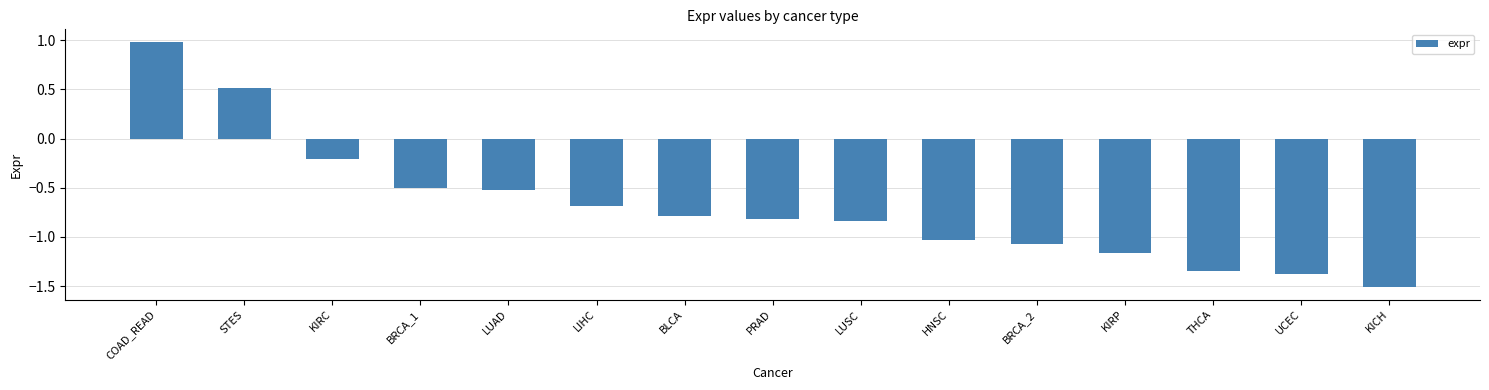

What is the label of the 2nd bar from the right?

UCEC